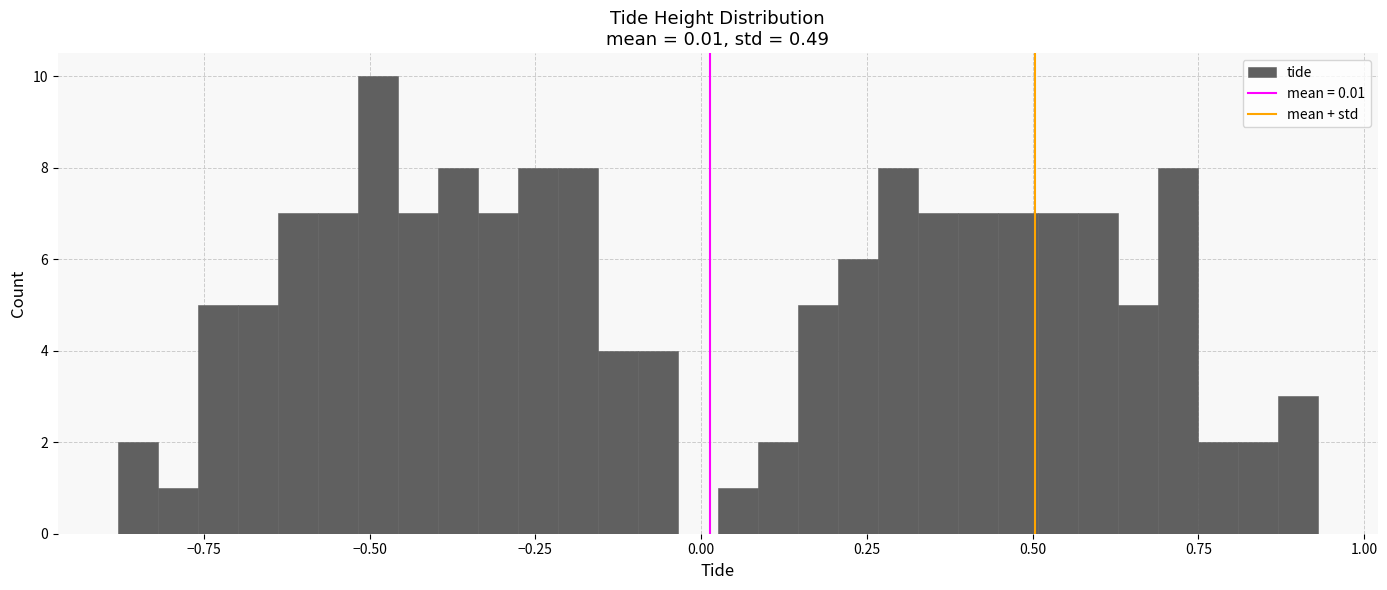

Read against the x-axis, roughly where is the centre of the tallest bar?

-0.50